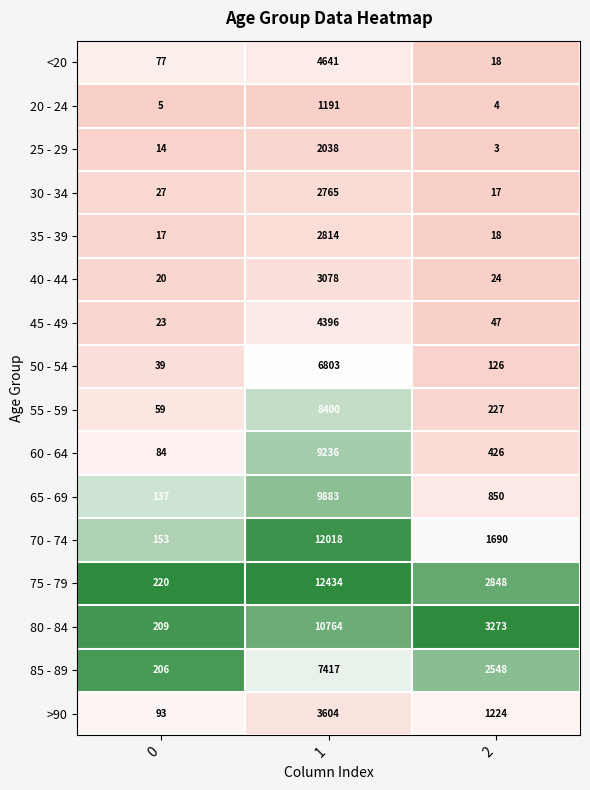

What is the maximum value shown in the chart?

12434